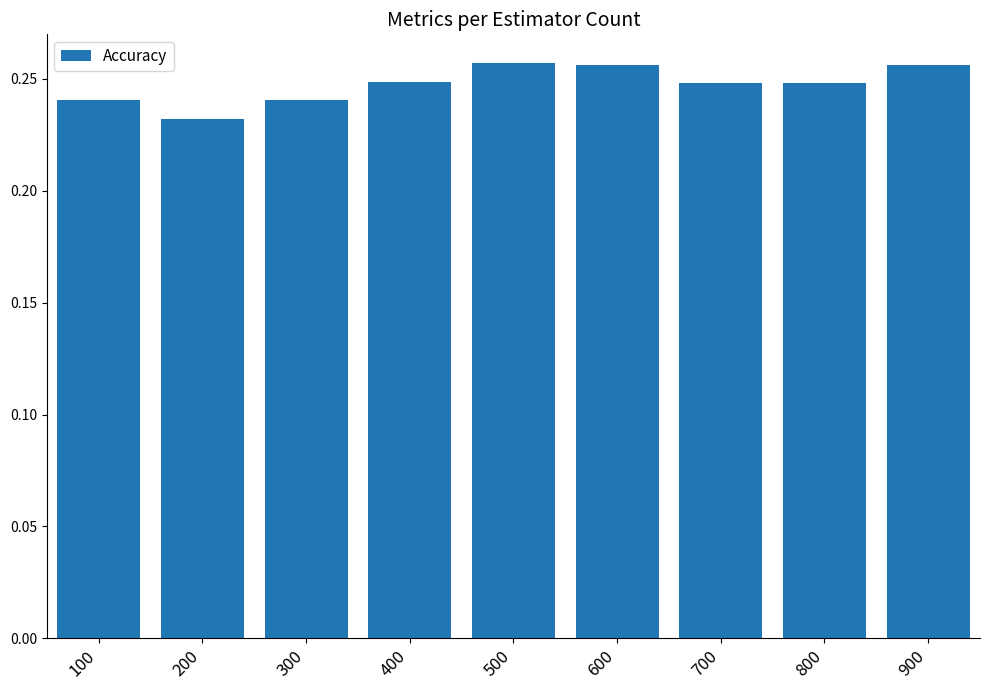

Between 600 and 300, which is larger?

600